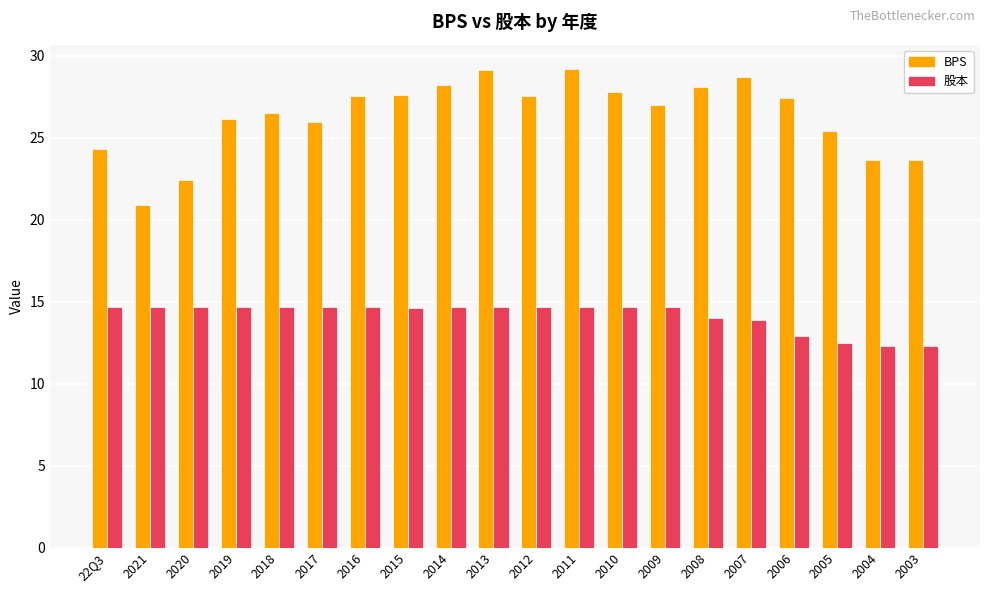

What is the sum of all 股本 values?

283.6